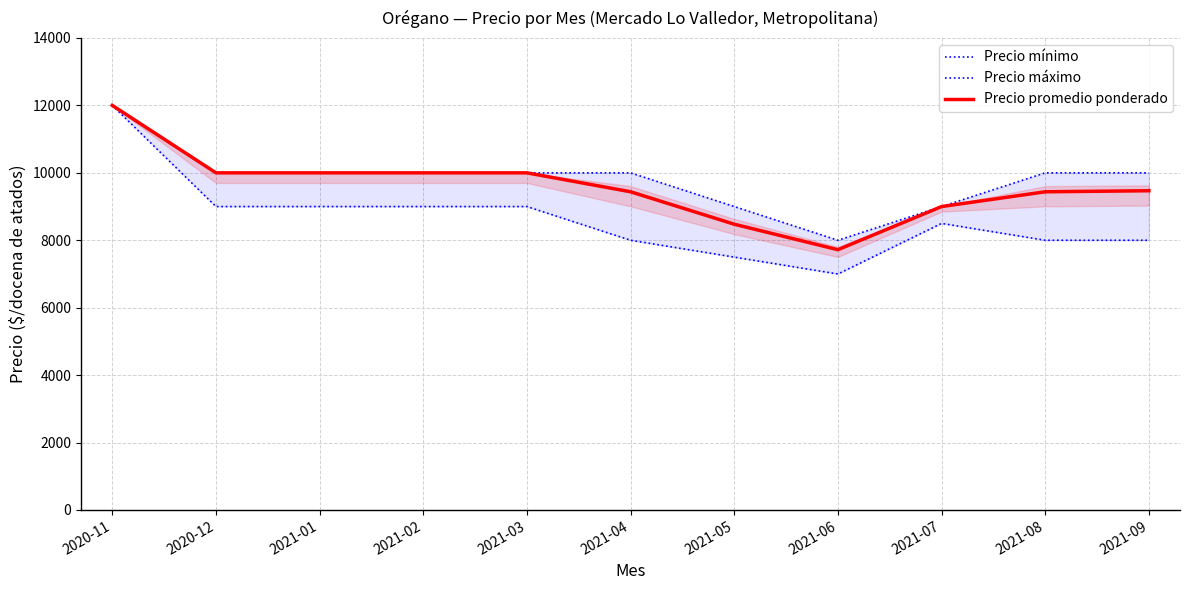

At which category is the sum across all series the highest?

2020-11